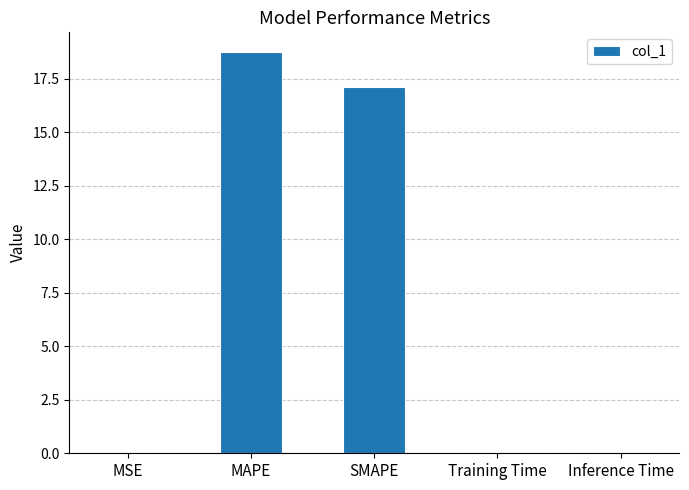

What is the average value?

7.2